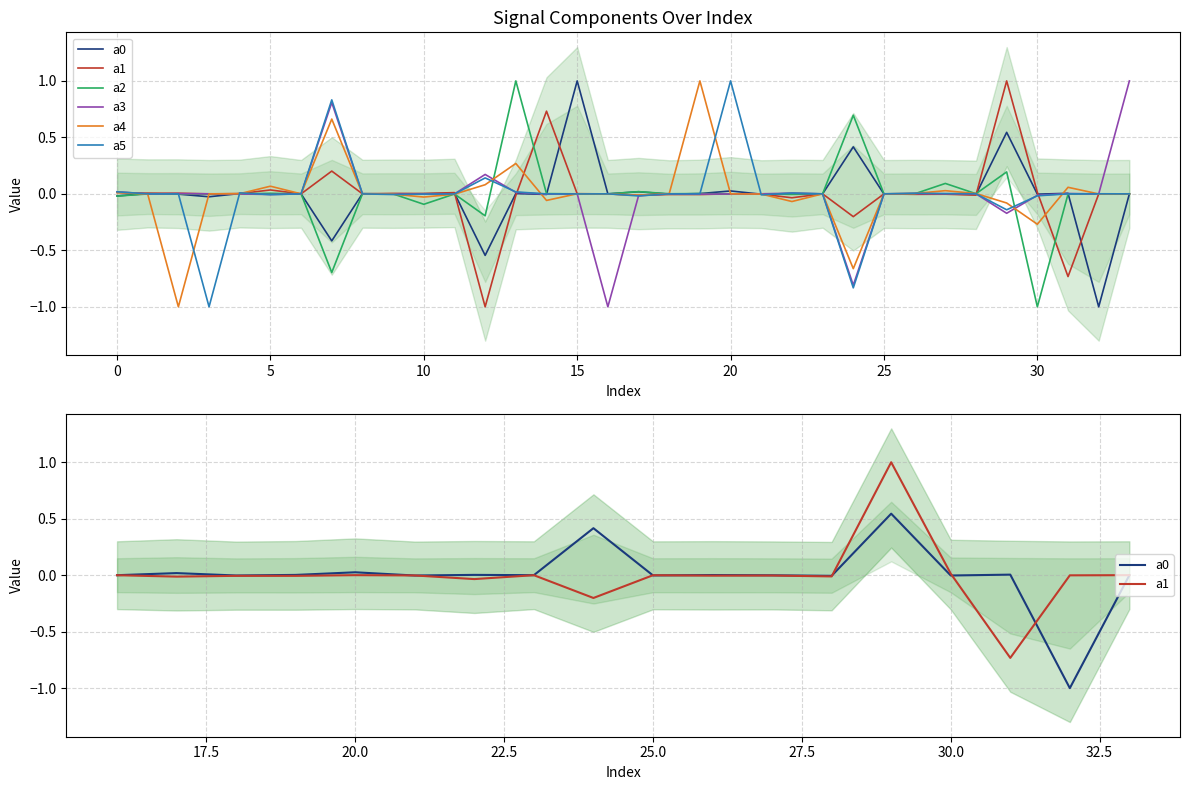

How many values in a1 are below zero?

17